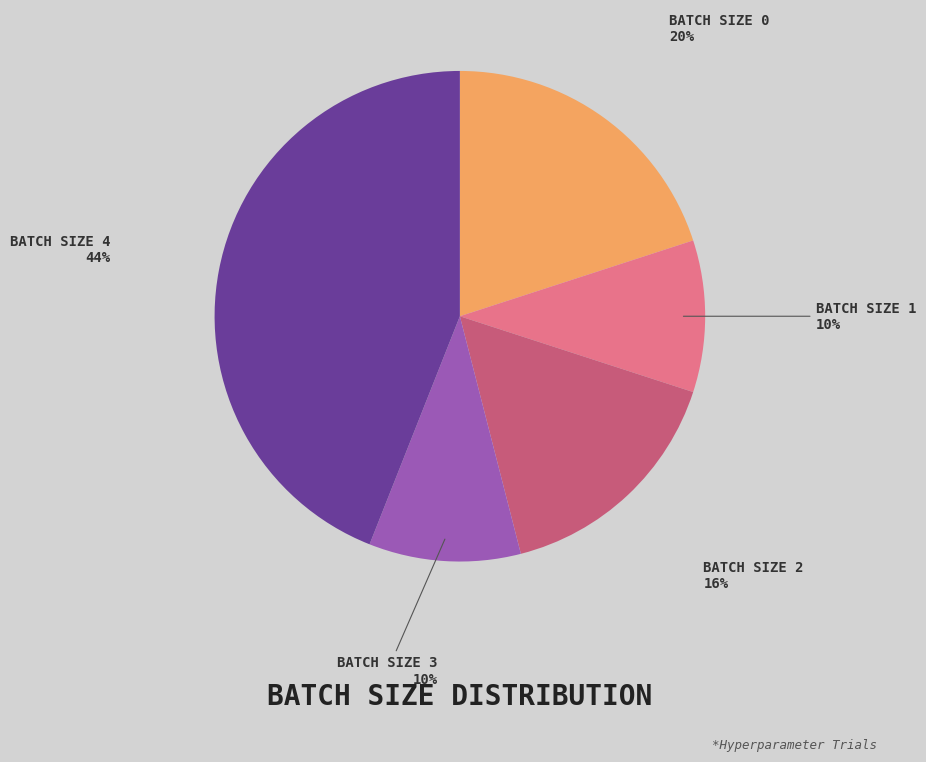

To the nearest percent, what is the average slice percentage?

20%